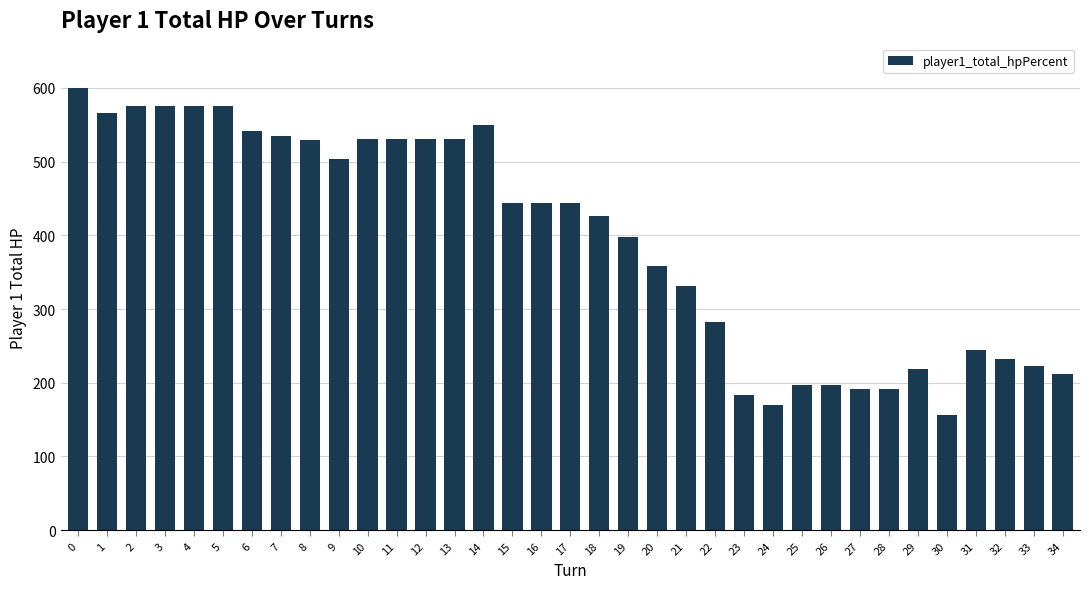

What is the maximum value shown in the chart?

600